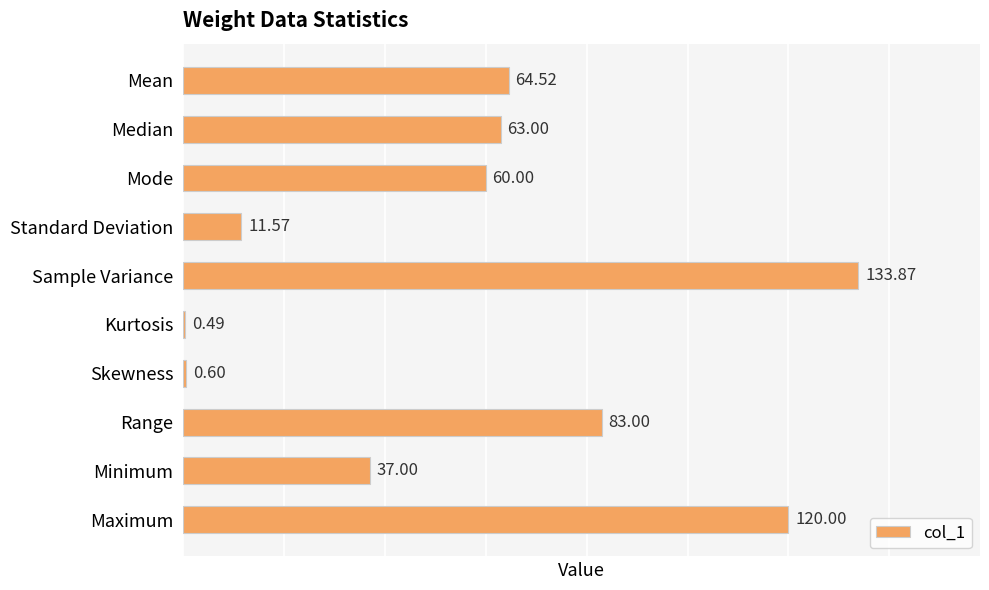

At which label is the value closest to 67?

Mean